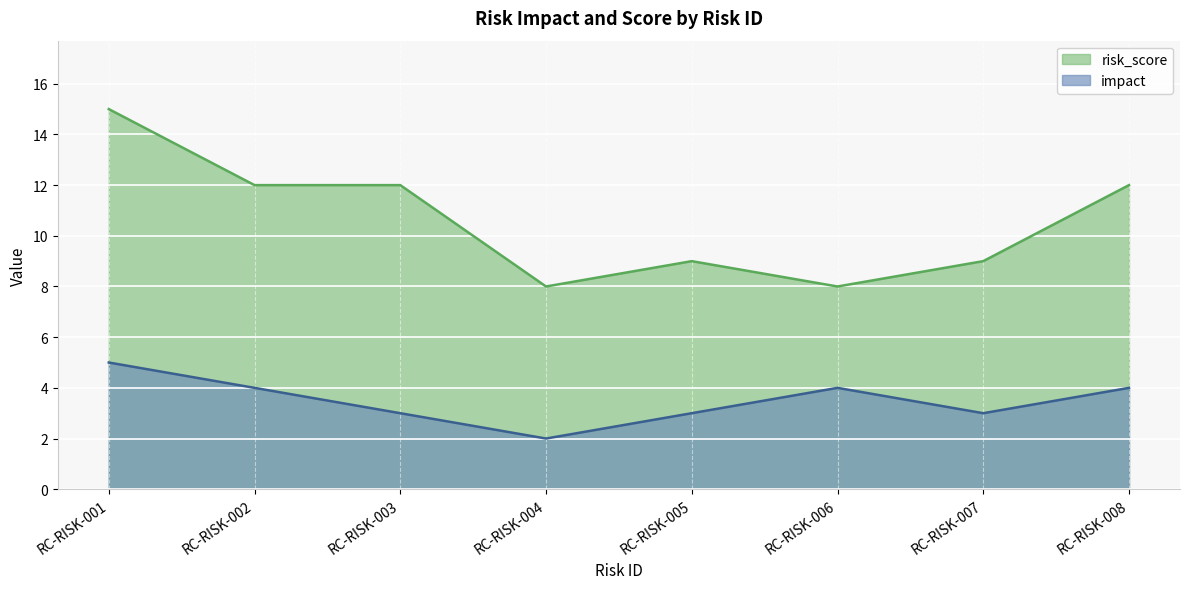

What is the sum of the risk_score values at RC-RISK-005 and RC-RISK-008?

21